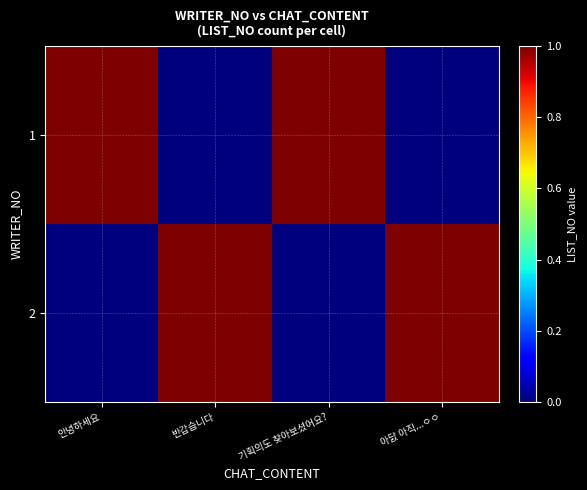

Between 아닰 아직...ㅇㅇ and 안녕하세요, which is larger?

안녕하세요